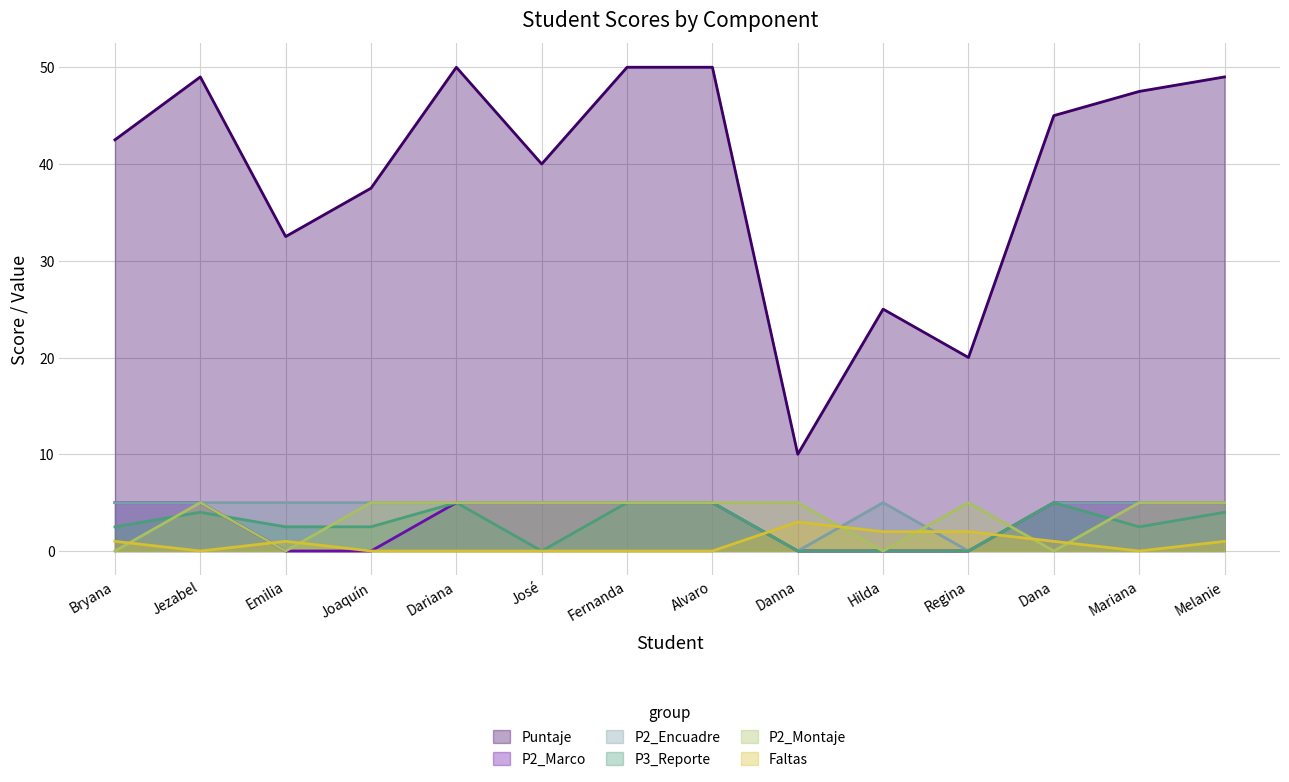

Which series ends up on top after the final intersection of Faltas and P2_Montaje?

P2_Montaje